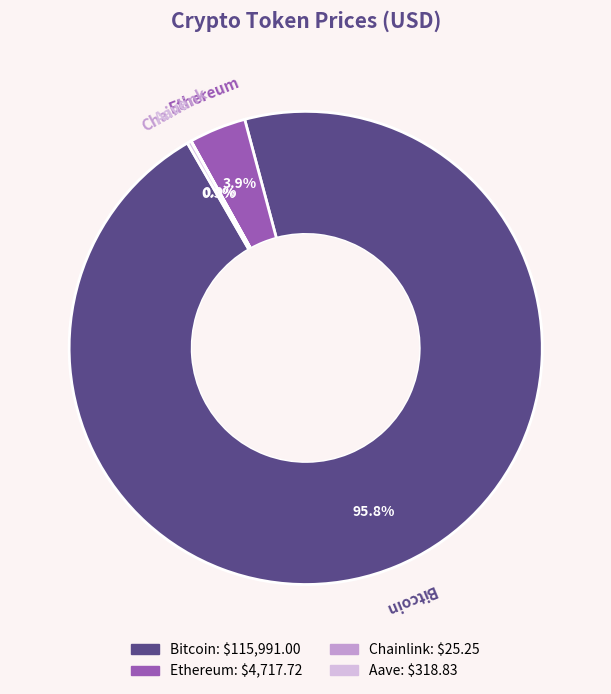

Is it true that Ethereum is 4% of the pie?

True